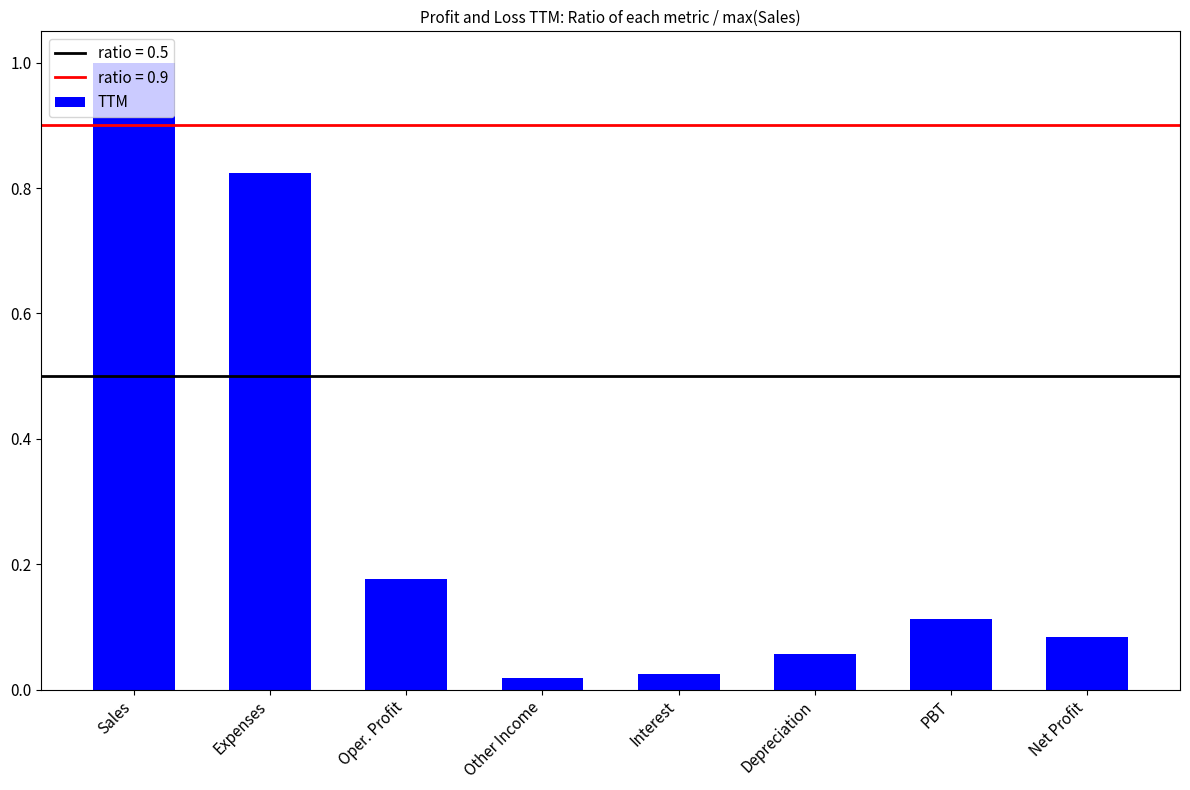

Which label corresponds to the largest value in the chart?

Sales